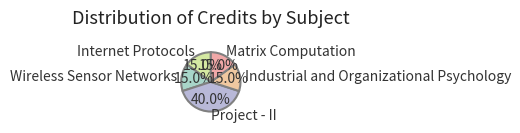

Which has a higher value, Project - II or Internet Protocols?

Project - II